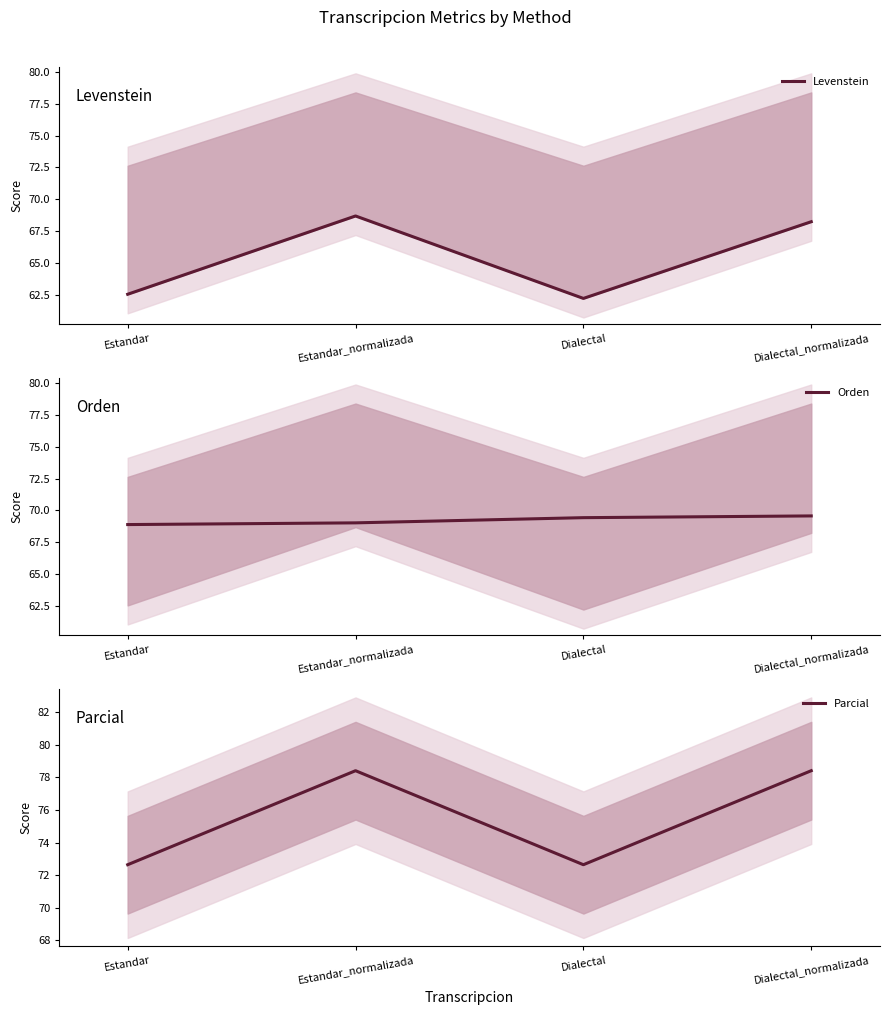

What is the difference between the maximum and second lowest values in the Levenstein series?

6.2